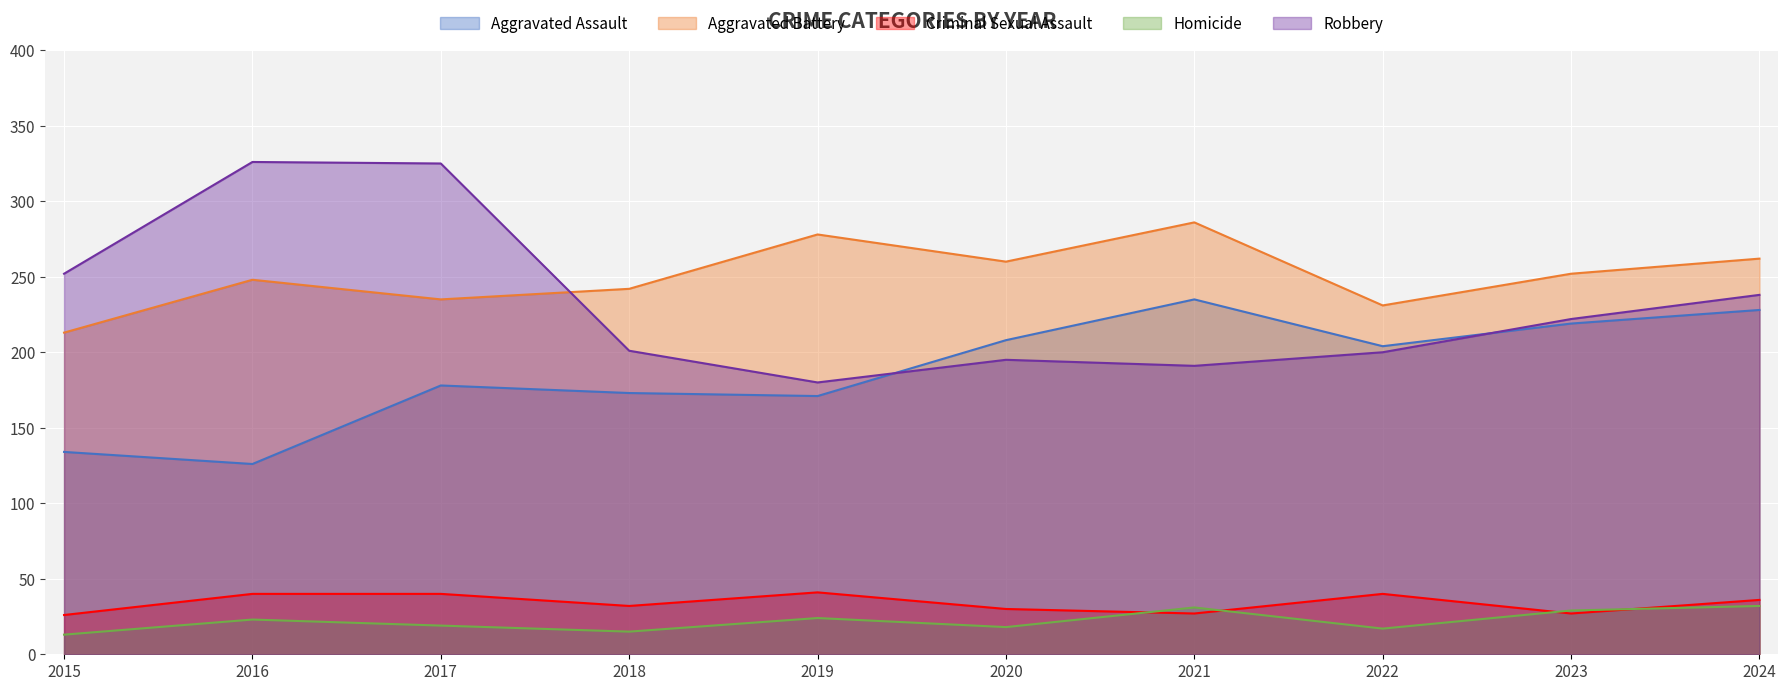

How many data points in Robbery are above 222?

4